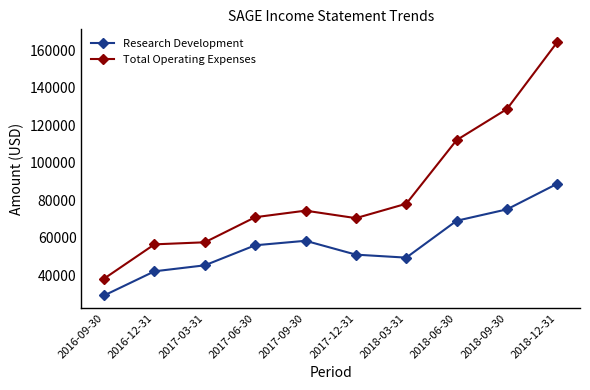

How many lines are shown in the chart?

2